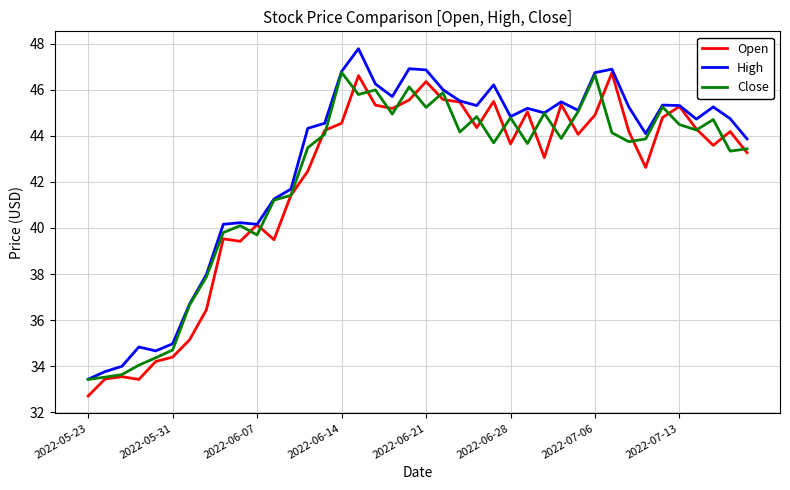

What is the minimum value shown in the chart?

32.7